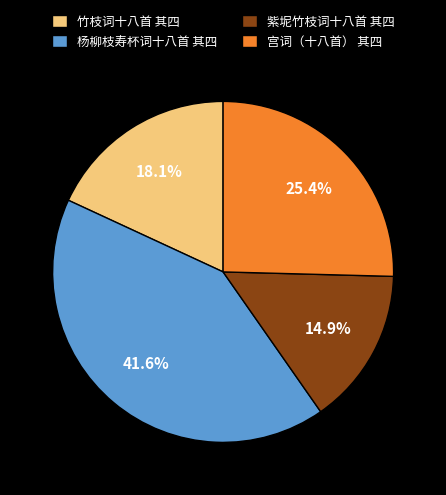

Is there any slice that represents more than half of the pie?

No